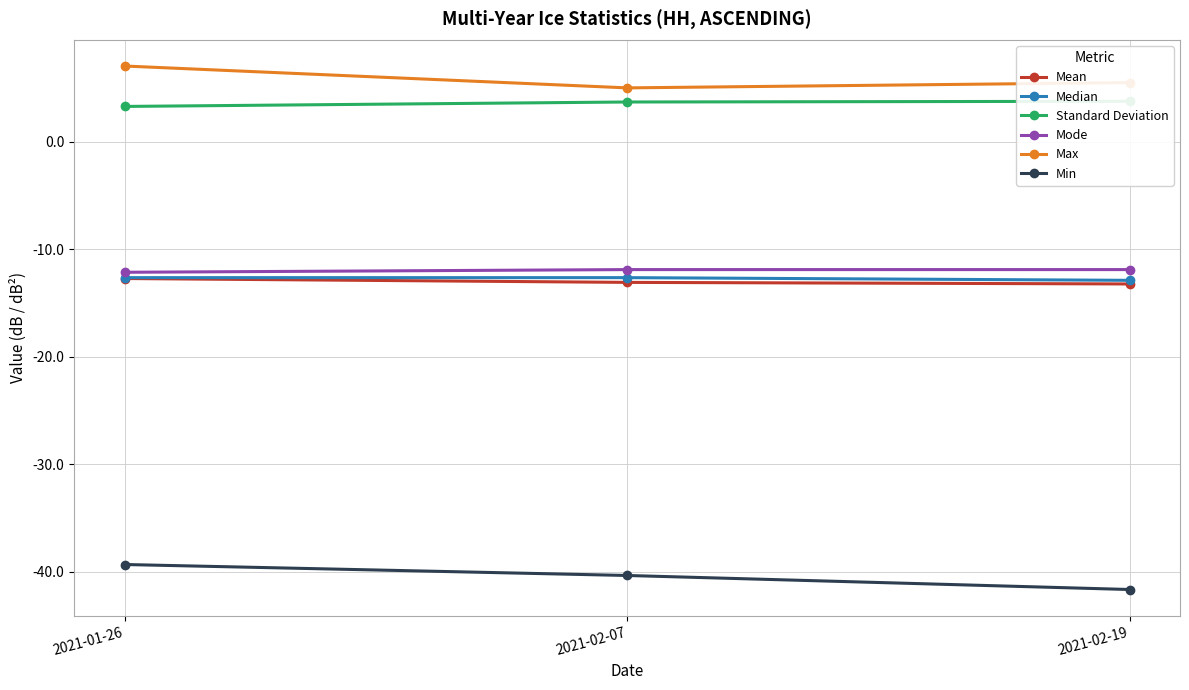

Which label corresponds to the smallest value in the chart?

2021-02-19